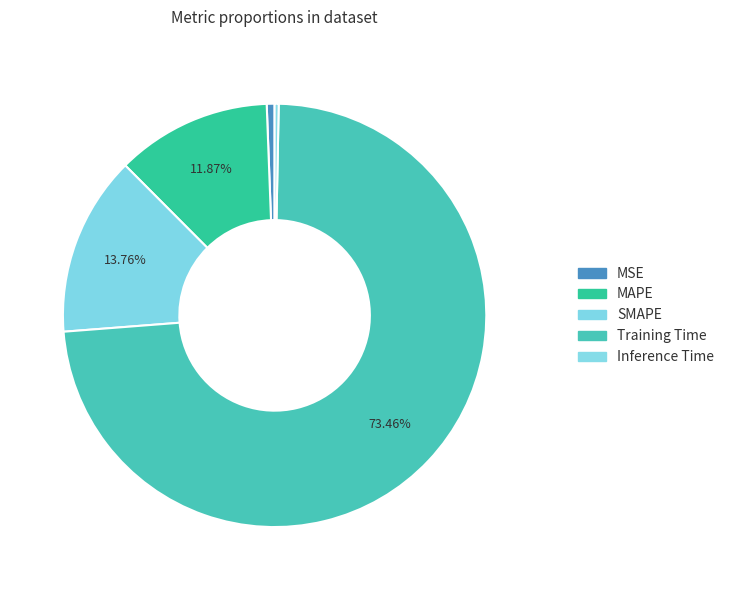

How many slices are in this pie chart?

5